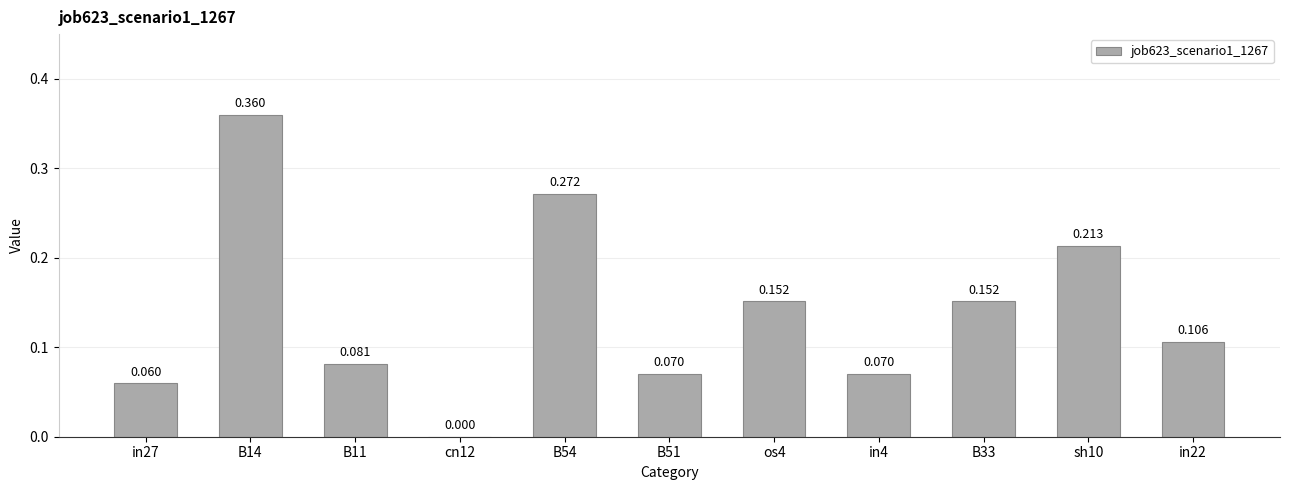

How many values are between 0 and 1?

11